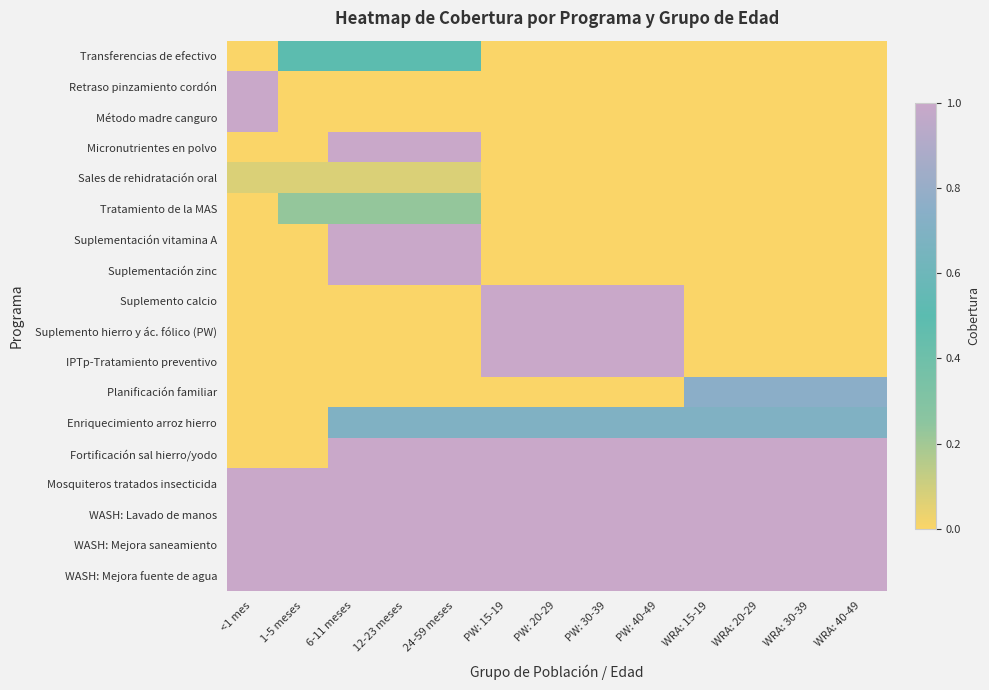

Which series changed the most between PW: 20-29 and WRA: 15-19?

Suplemento calcio